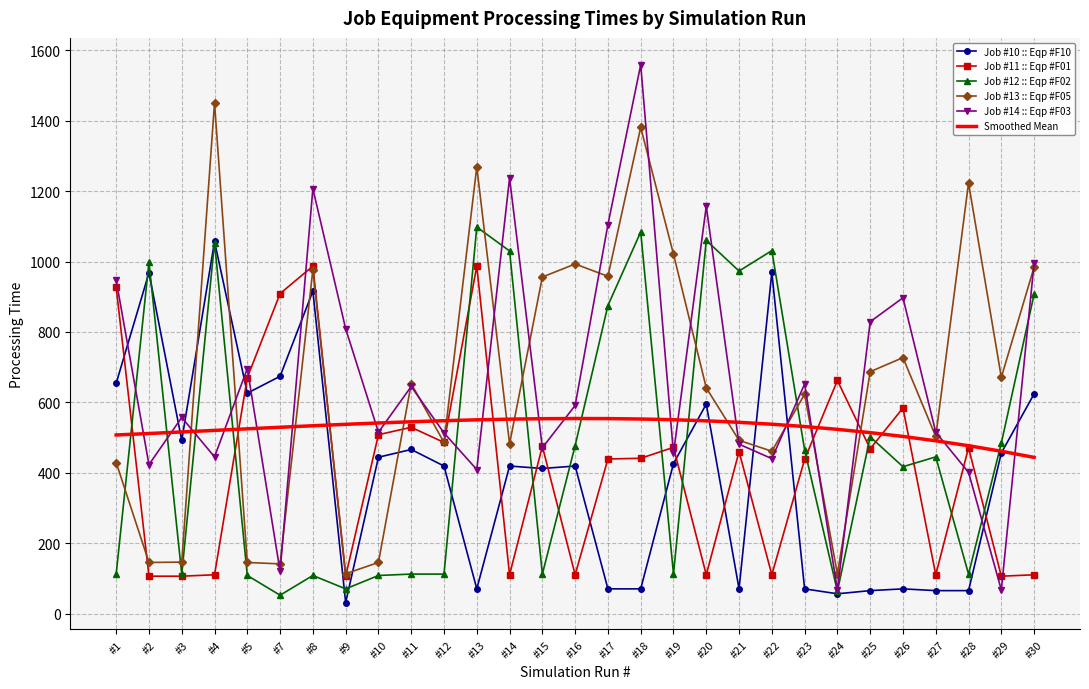

At which category does Job #12 :: Eqp #F02 reach its first local peak?

#2